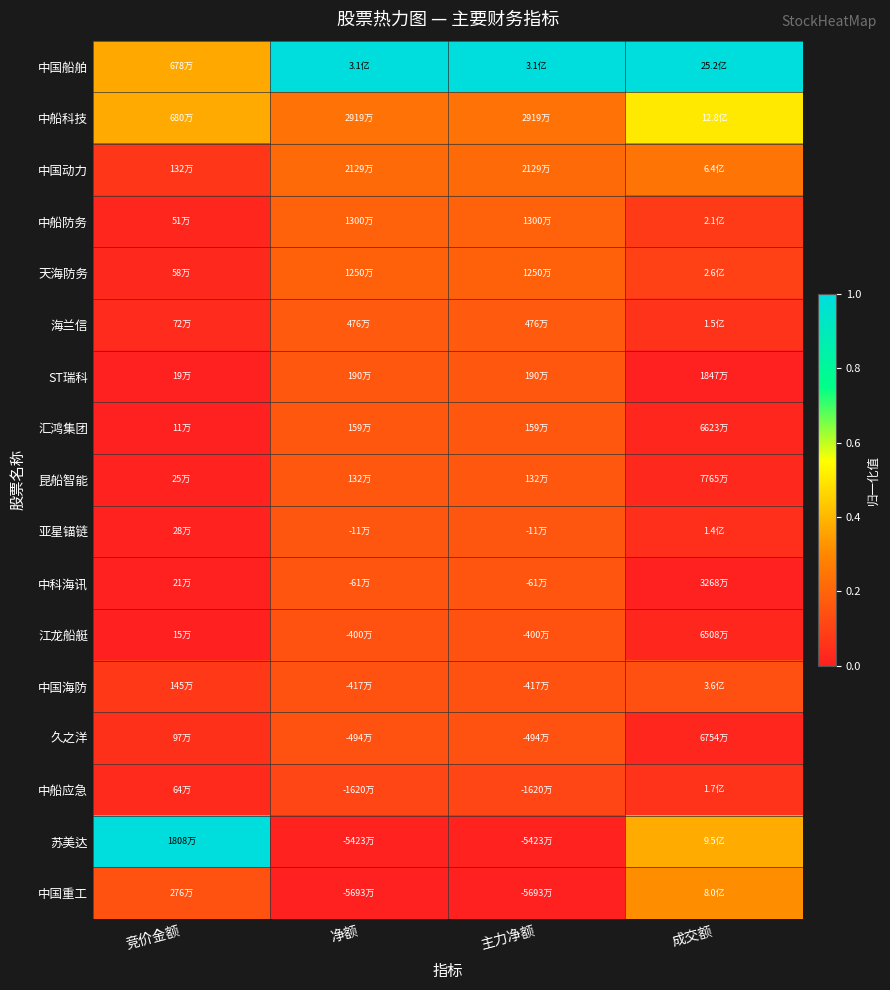

What is the difference between the highest and lowest values at 净额?

1.0